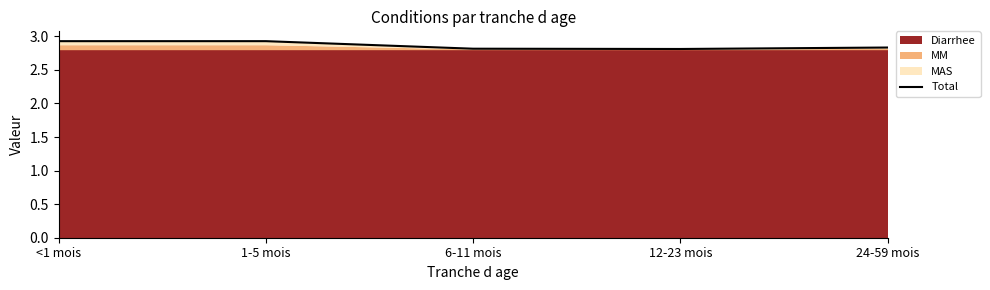

Between 6-11 mois and 24-59 mois, which is larger?

24-59 mois